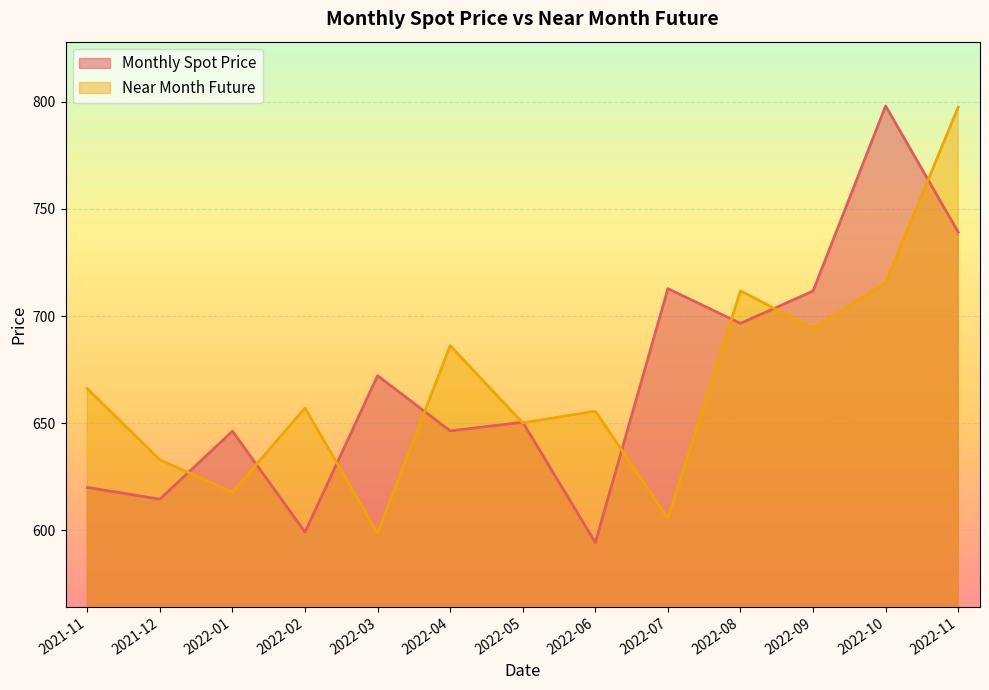

How many values in the Near Month Future series exceed 657?

7